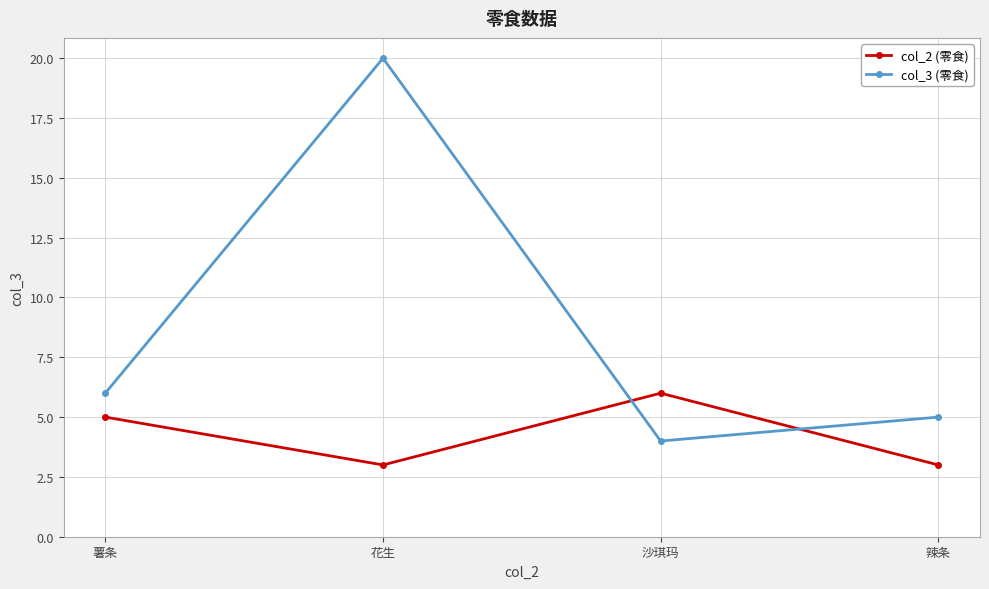

Is this an area chart (filled region under the line)?

No